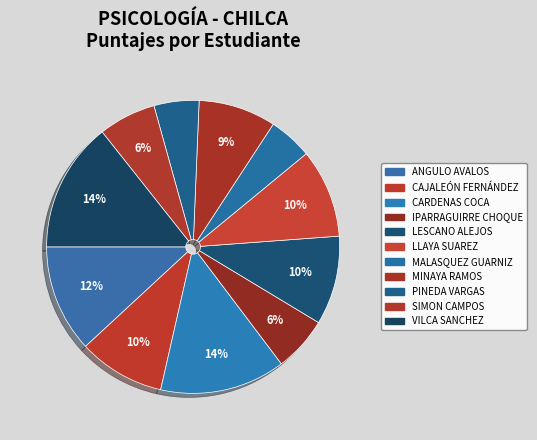

How much of the chart is everything except PINEDA VARGAS?

95.0%